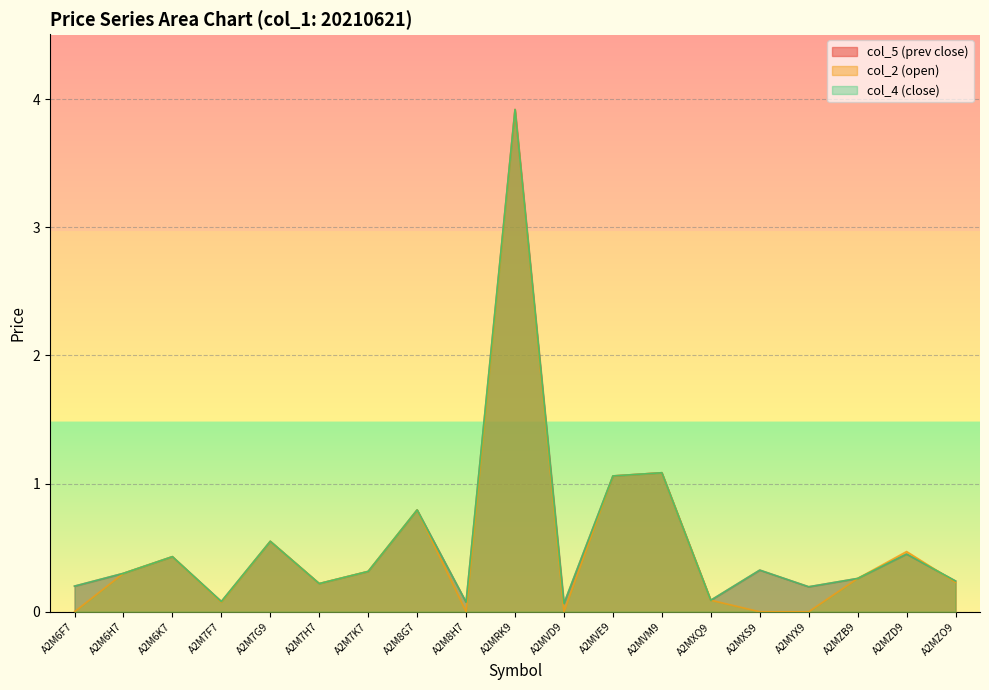

True or false: col_4 (close) and col_5 (prev close) cross at least once.

False